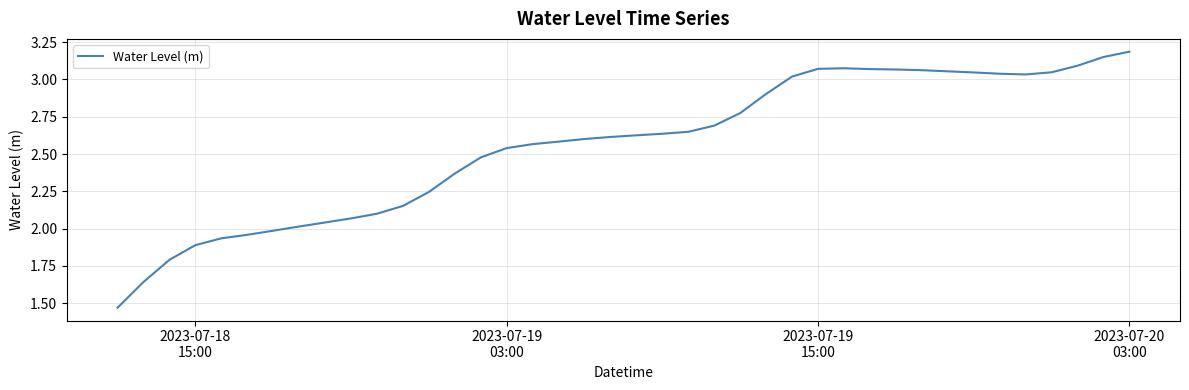

What is the difference between the maximum and minimum values?

1.7